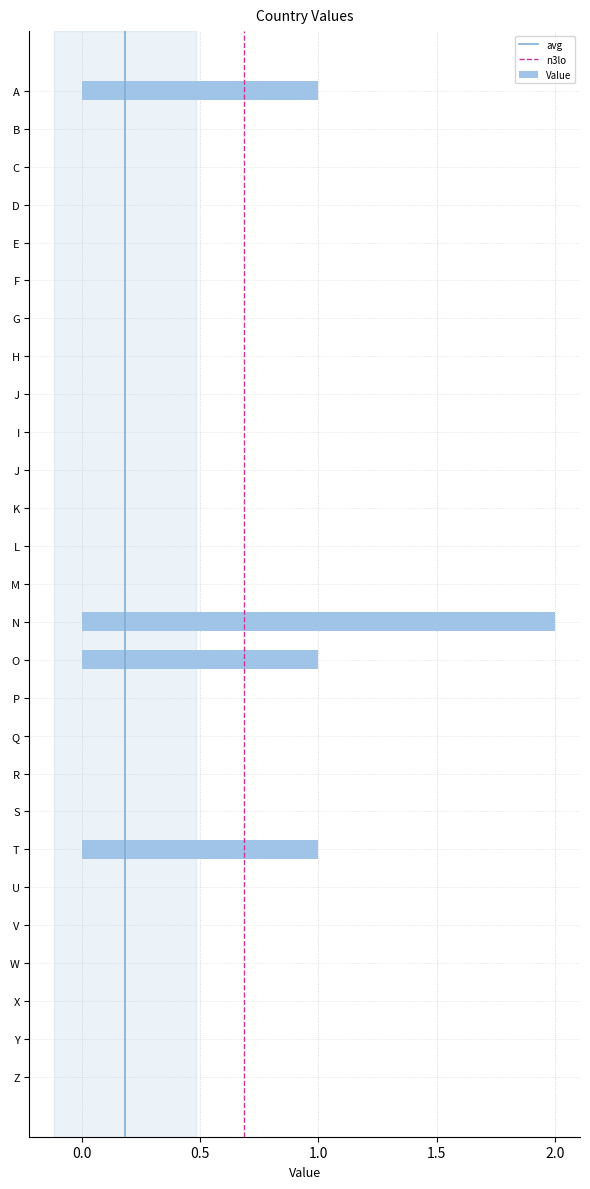

What is the difference between the maximum and minimum values?

2